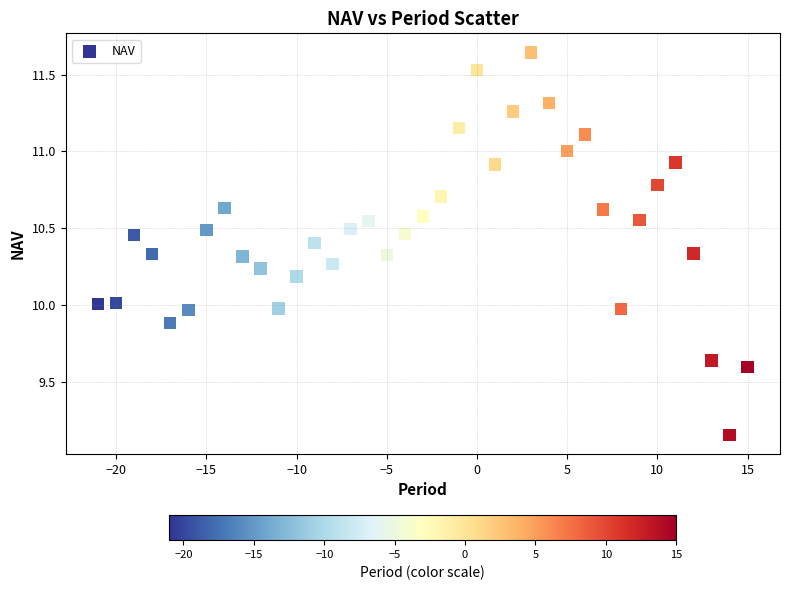

What is the range of Y values (max minus min)?

2.5